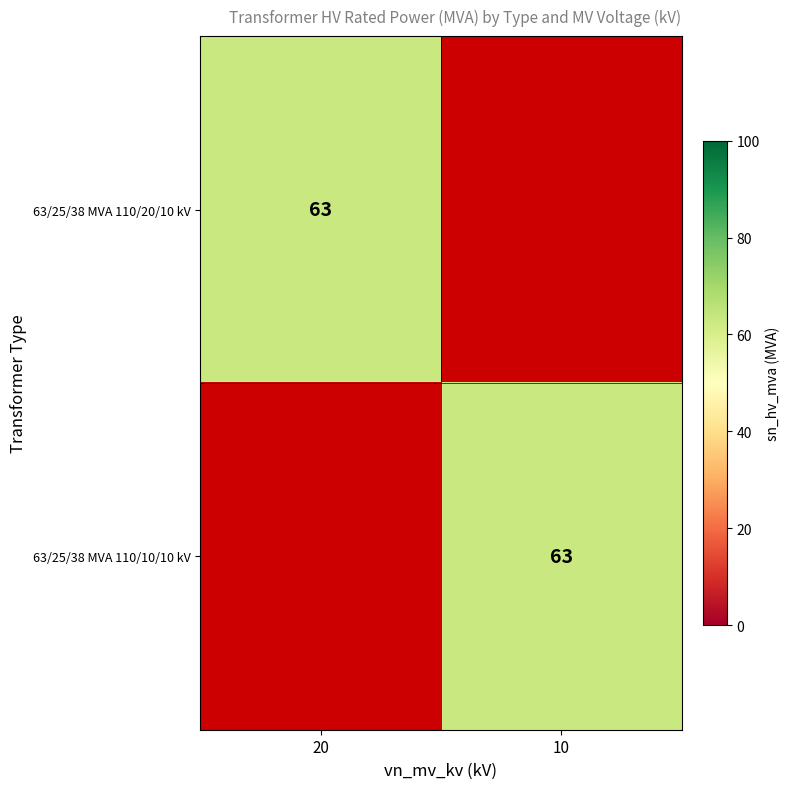

The 63/25/38 MVA 110/10/10 kV series shows 63 at 10. True or false?

True